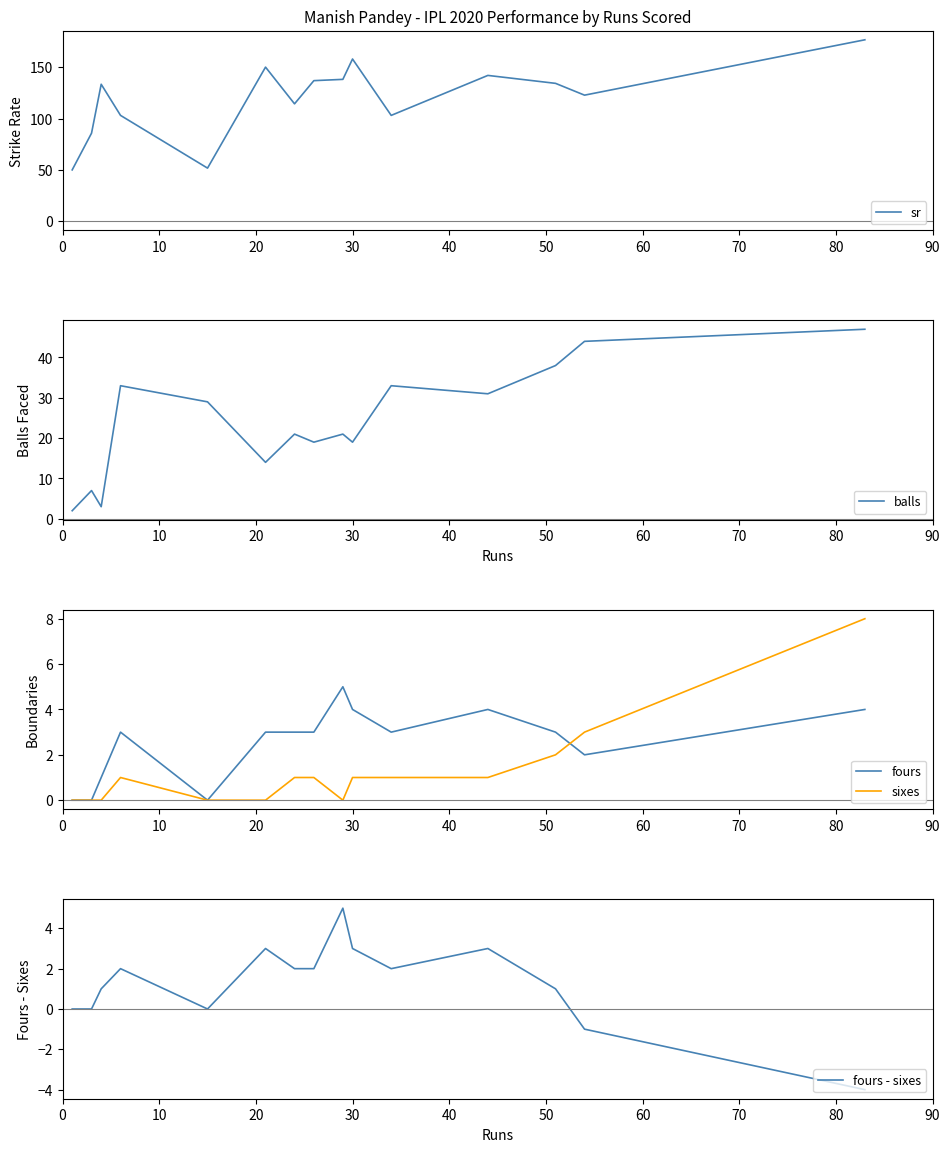

Count the number of data series in this chart.

5